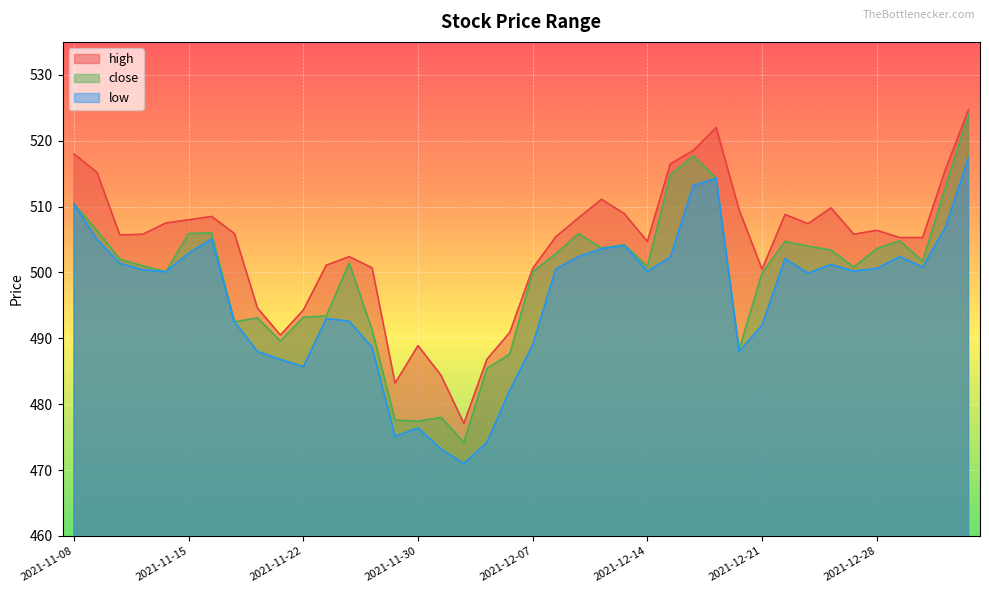

How many values in the low series exceed 500?

23